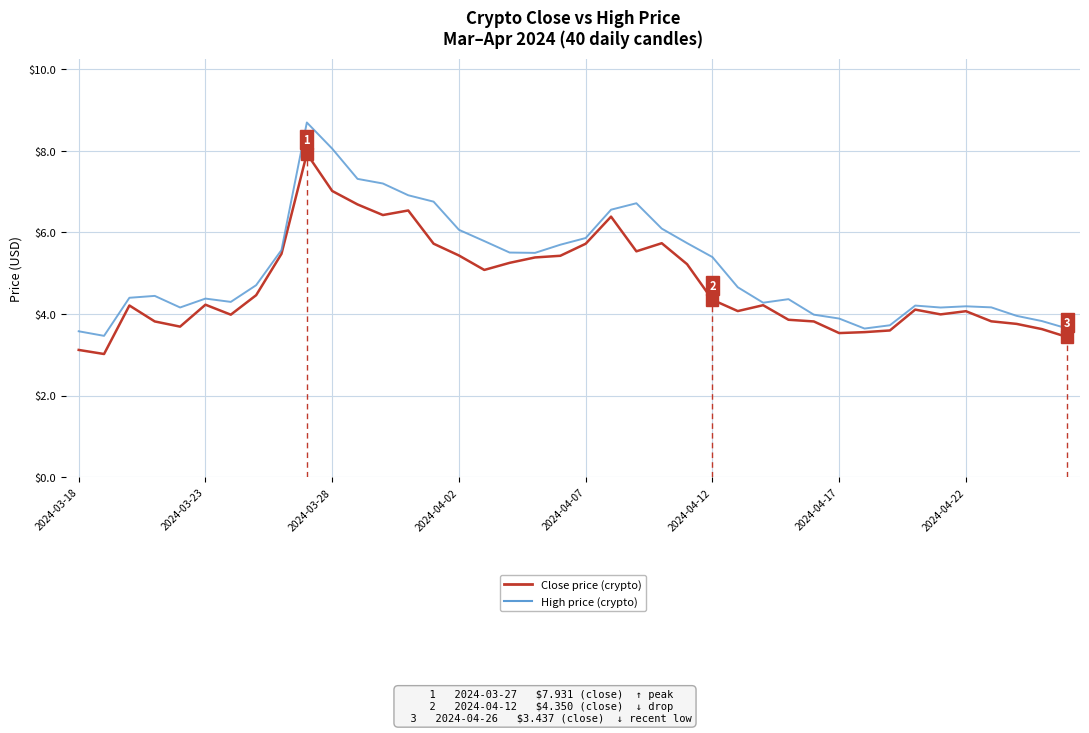

What is the greatest value displayed?

8.7